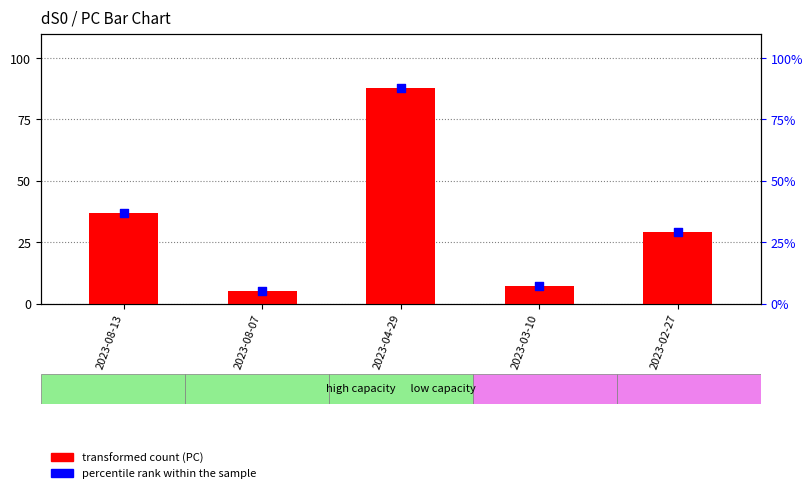

Is the value of percentile rank within the sample at 2023-08-07 greater than the value of PC (transformed count) at 2023-04-29?

No